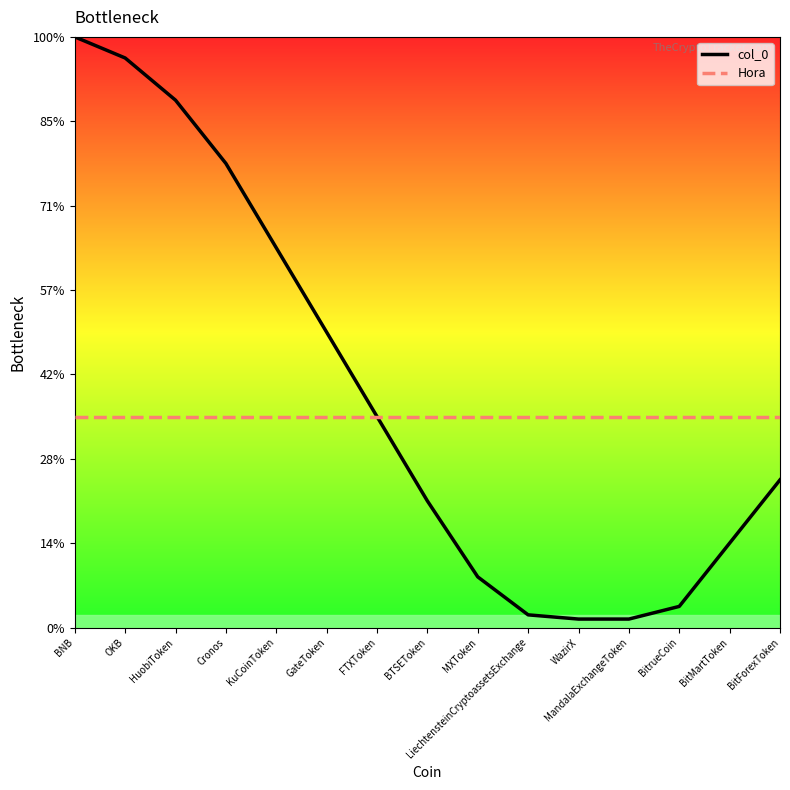

True or false: col_0 and Hora intersect in this chart.

False